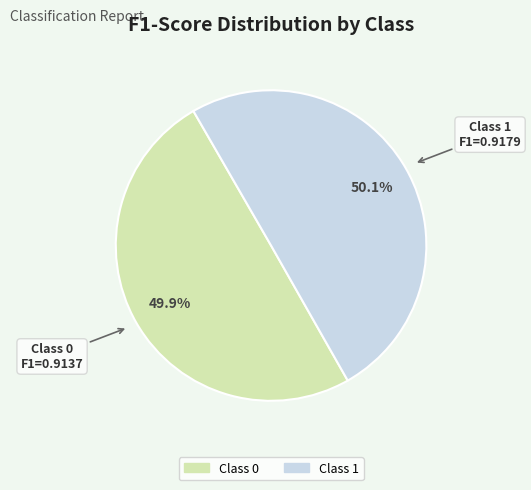

How many segments does this pie chart have?

2